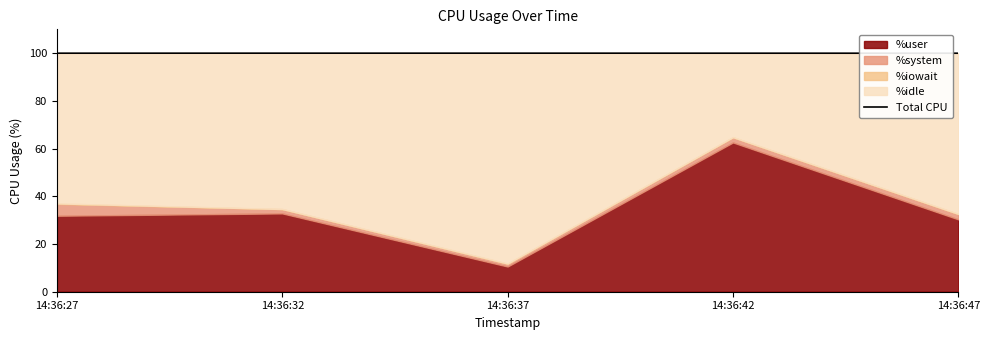

What is the value of the 1st point from the left?

100.0